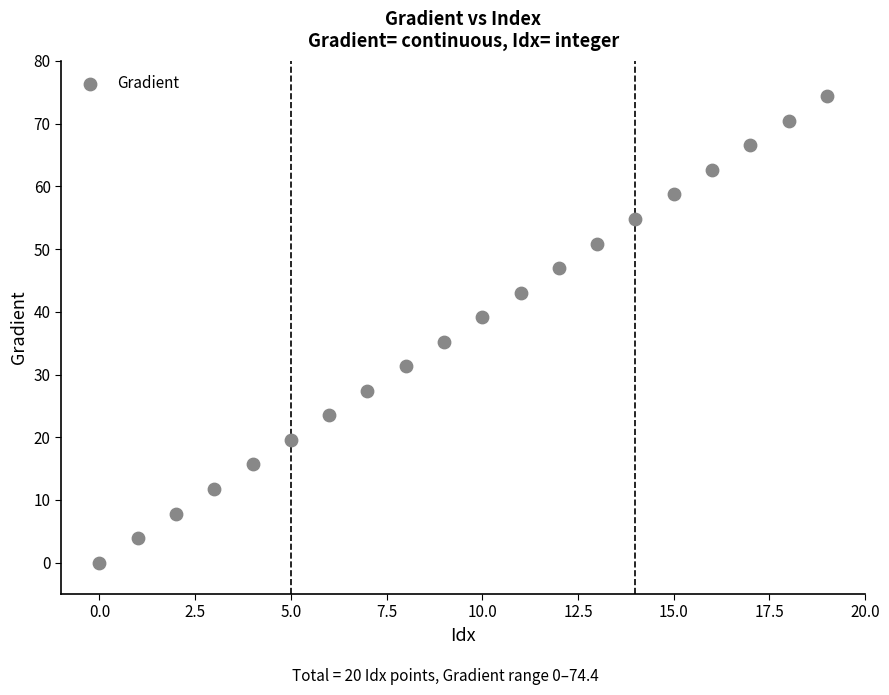

What is the range of Y values (max minus min)?

74.4